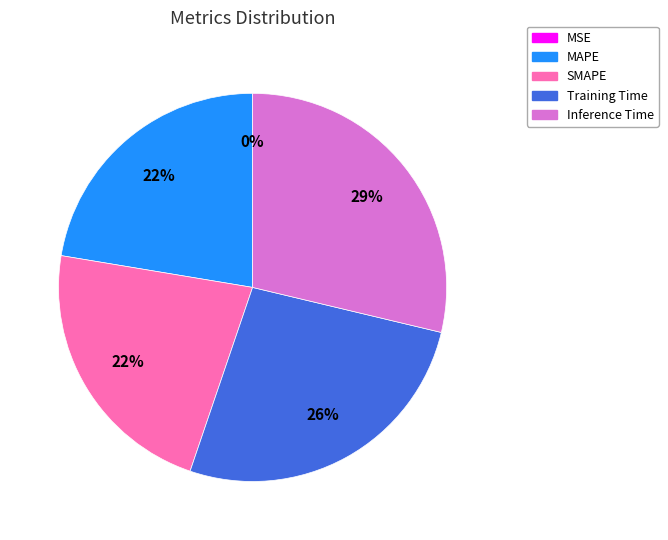

The Training Time slice represents 26% of the pie. True or false?

True